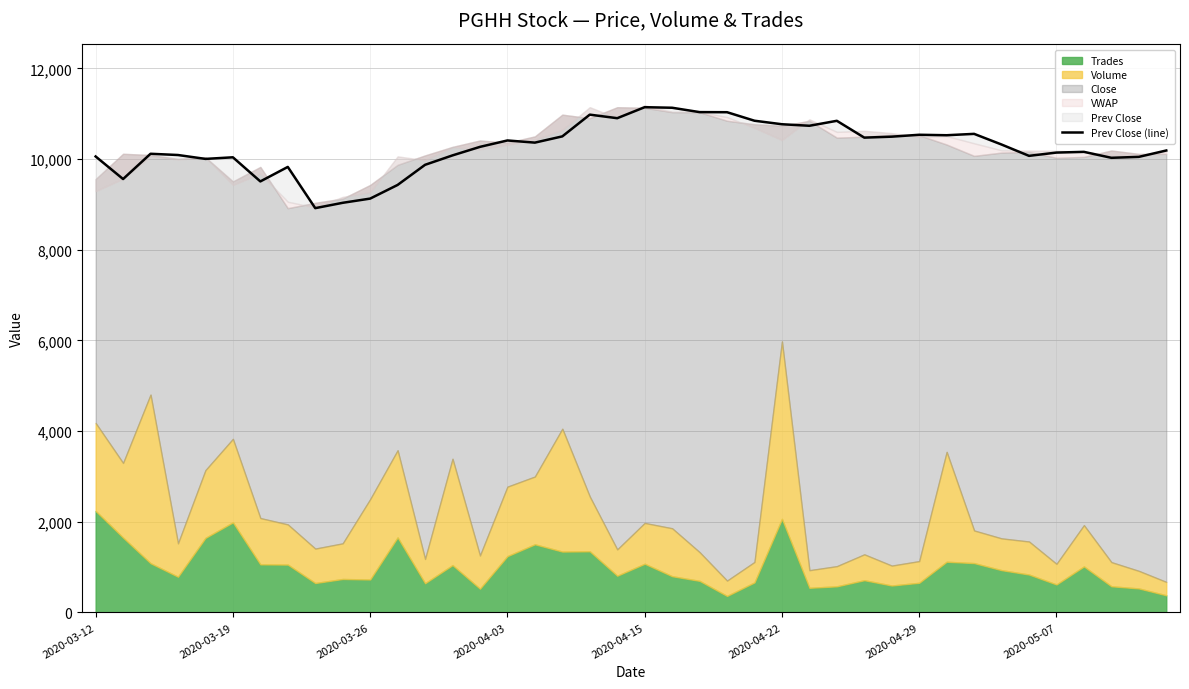

How many lines are shown in the chart?

1